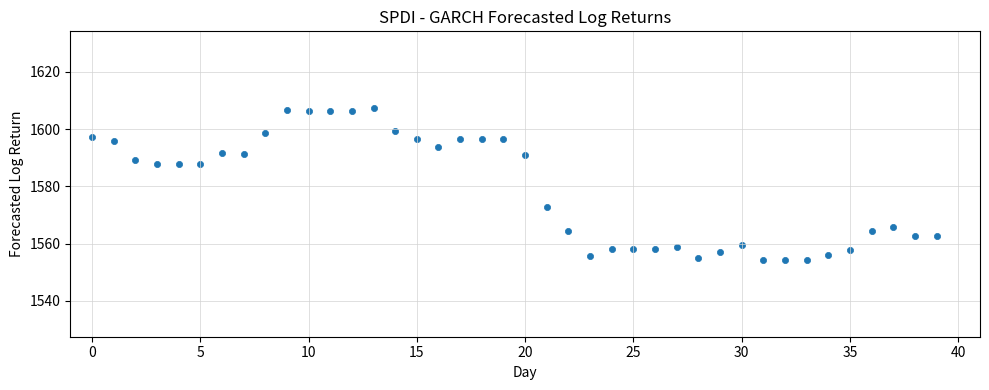

What is the range of Y values (max minus min)?

53.4